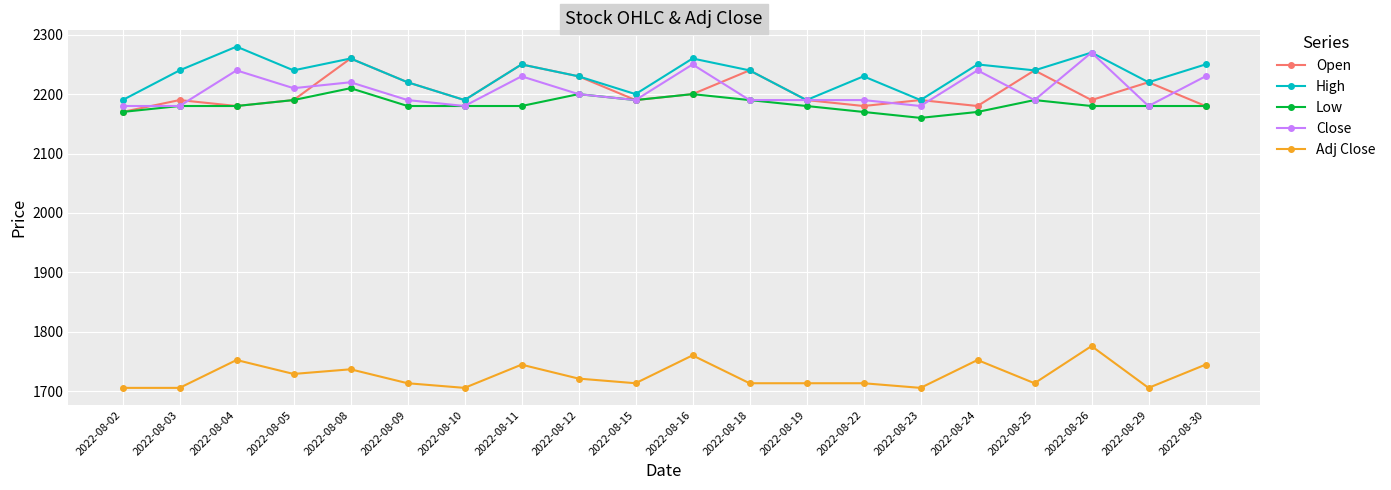

How many data points does each series have?

20